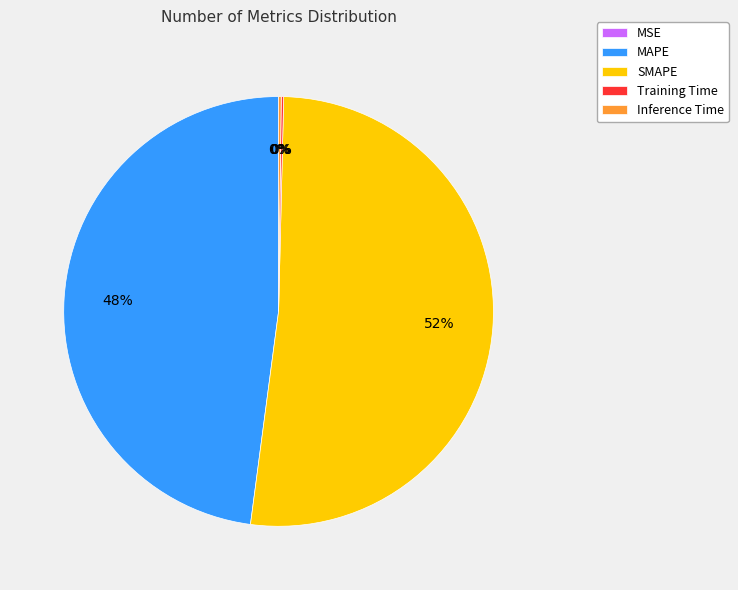

True or false: SMAPE accounts for 44% of the total.

False